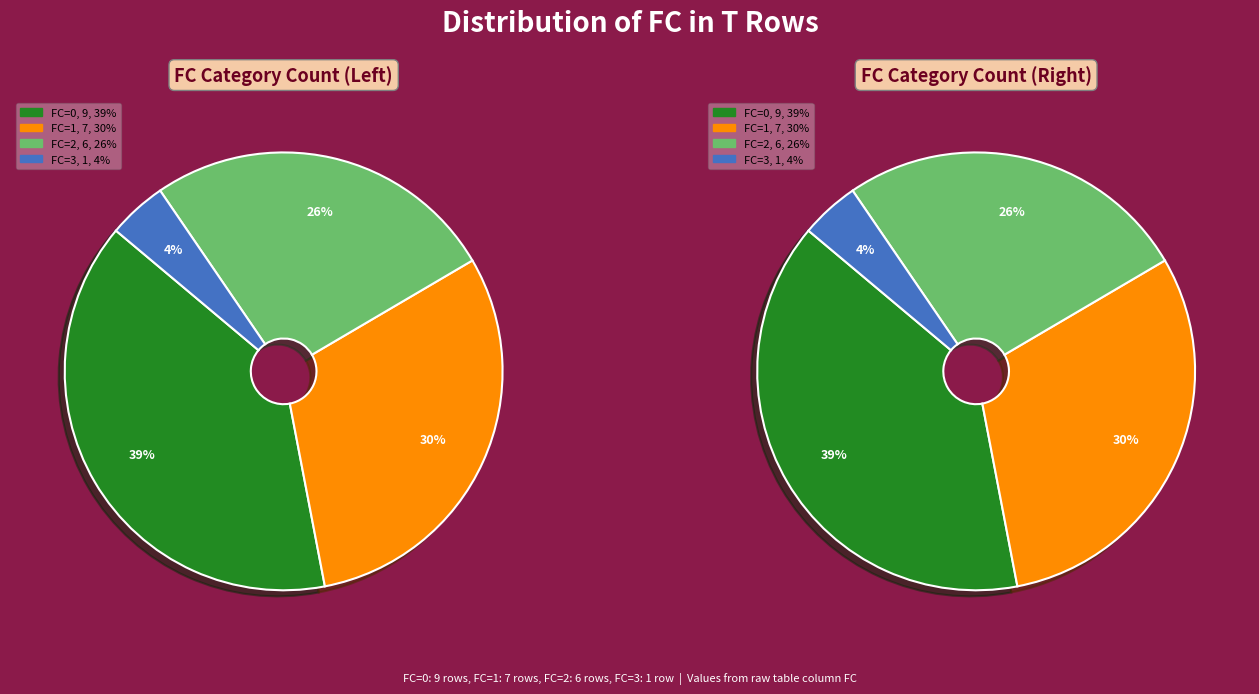

How many segments does this pie chart have?

4